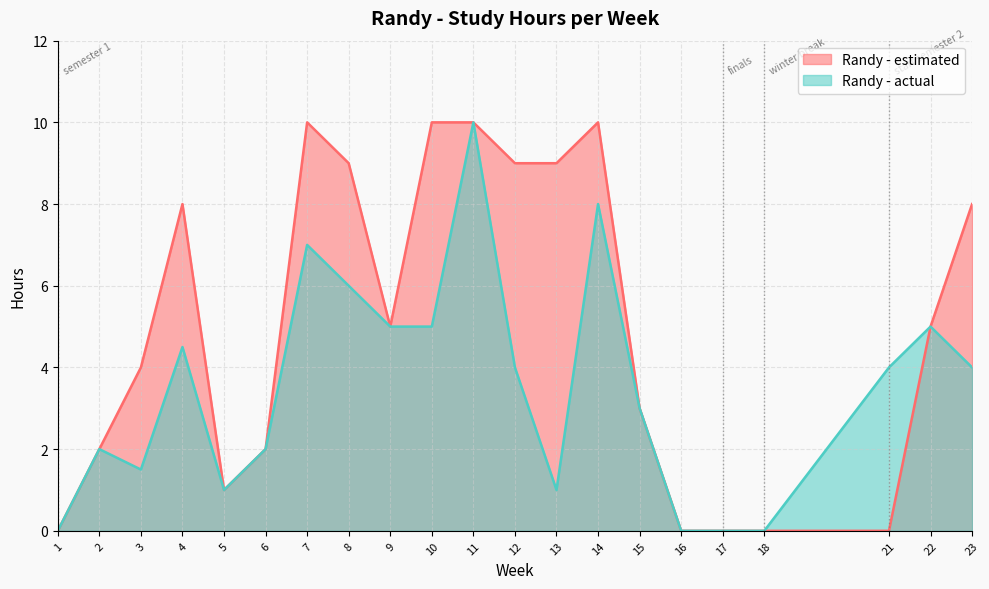

Reading left to right, transcribe all the data shown in this chart.

Randy - estimated: 1=0.0	2=2.0	3=4.0	4=8.0	5=1.0	6=2.0	7=10.0	8=9.0	9=5.0	10=10.0	11=10.0	12=9.0	13=9.0	14=10.0	15=3.0	16=0.0	17=0.0	18=0.0	21=0.0	22=5.0	23=8.0
Randy - actual: 1=0.0	2=2.0	3=1.5	4=4.5	5=1.0	6=2.0	7=7.0	8=6.0	9=5.0	10=5.0	11=10.0	12=4.0	13=1.0	14=8.0	15=3.0	16=0.0	17=0.0	18=0.0	21=4.0	22=5.0	23=4.0